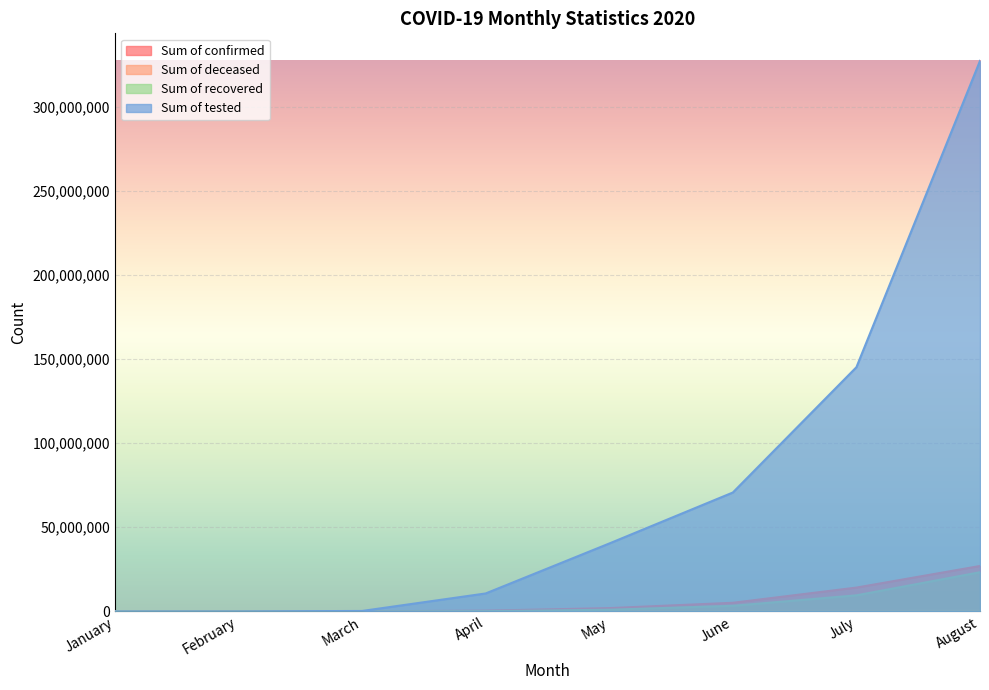

Reading left to right, transcribe all the data shown in this chart.

Sum of confirmed: 2	10	14736	399964	1915796	5080924	14114404	26946488
Sum of deceased: 0	0	250	13084	53324	158958	254328	396798
Sum of recovered: 0	6	814	99718	949516	3286562	9510510	23241164
Sum of tested: 0	0	217126	10626198	40314045	70622580	145098761	327178681